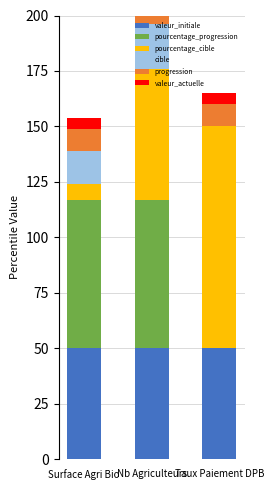

What is the maximum value shown in the chart?

100